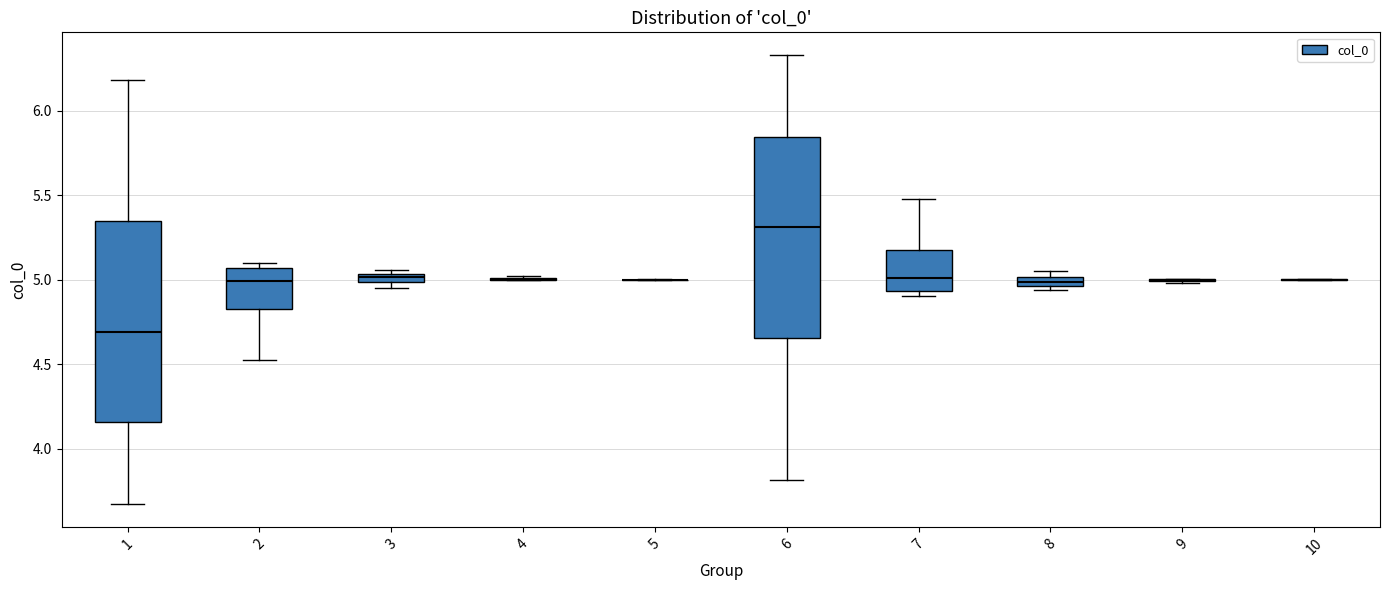

Where does the median line of the box at x = 6 sit on the y-axis? The values are not printed on the chart, so give them approximately, as read against the axis.

5.30